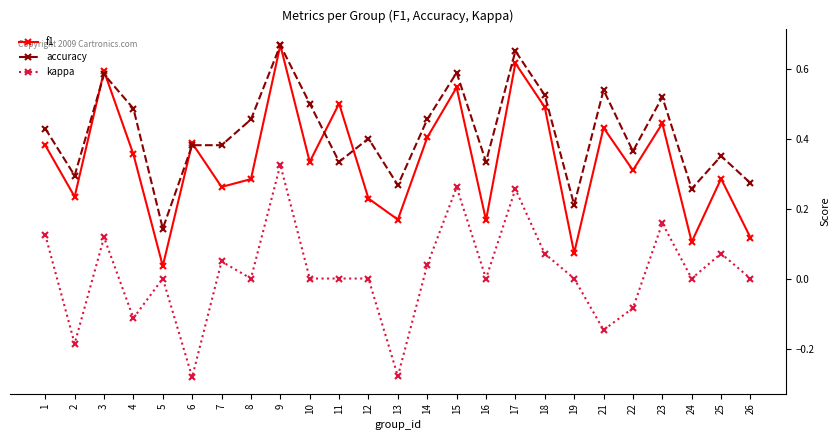

Which series has the largest total across all categories?

accuracy